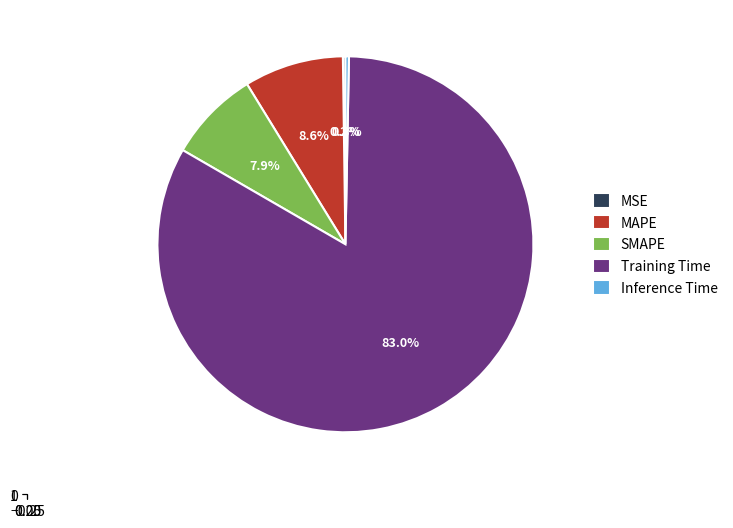

Do MSE and Training Time together represent more than half of the pie?

Yes